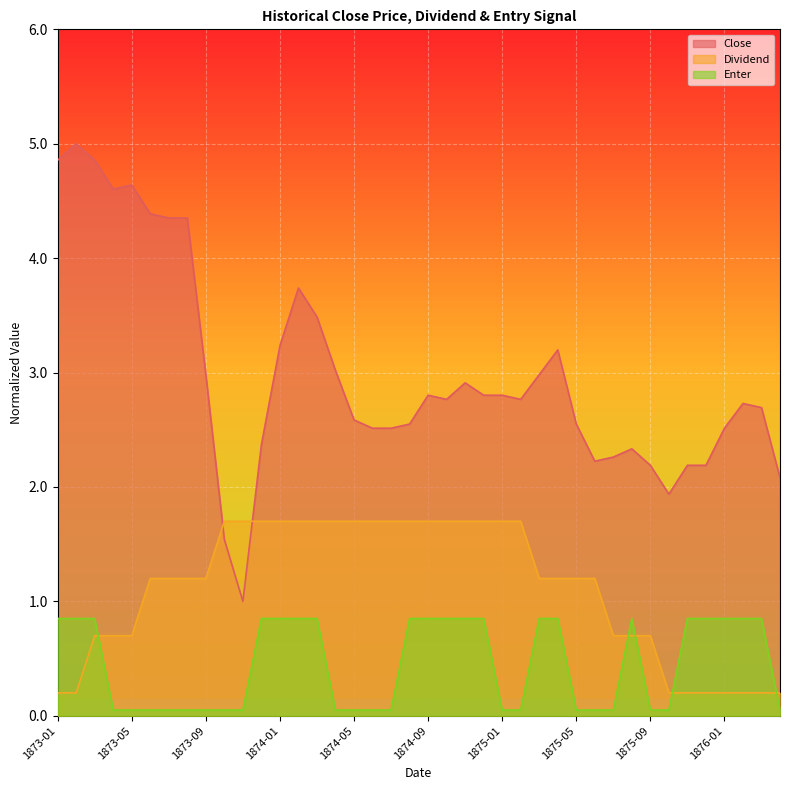

What is the spread (max minus min) of values at 1873-04?

4.6